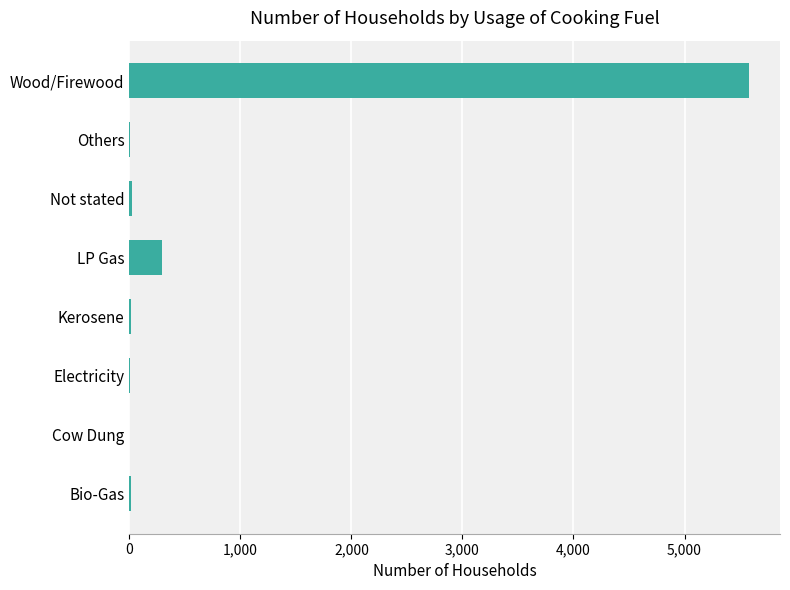

Which category has the highest value across all series?

Wood/Firewood